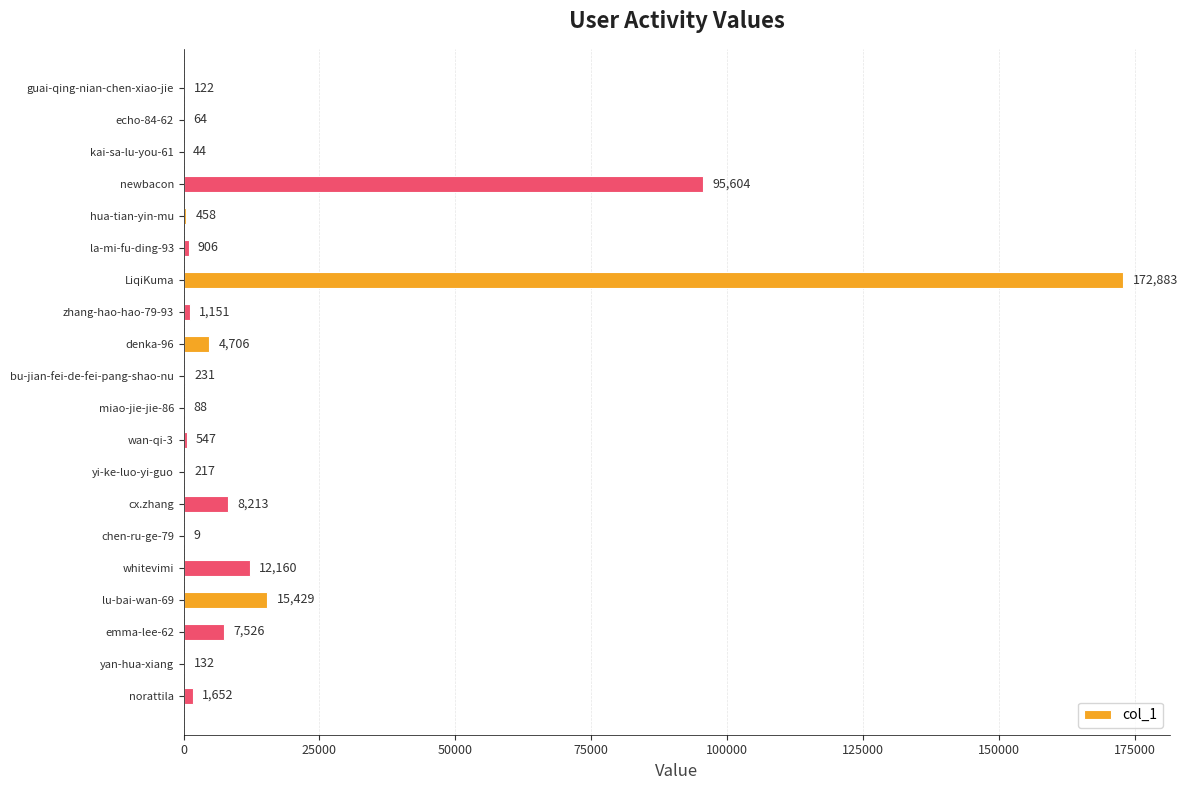

At which label is the value closest to 86446?

newbacon